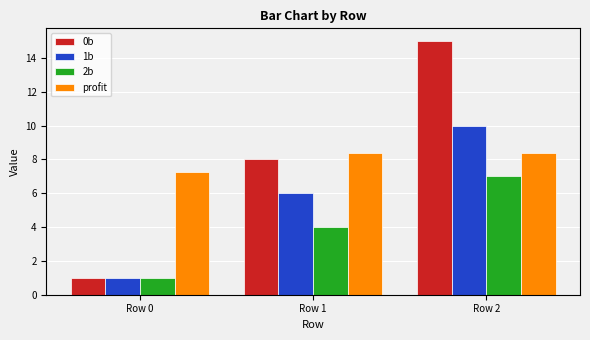

What value does the 2b series have at Row 2?

7.0